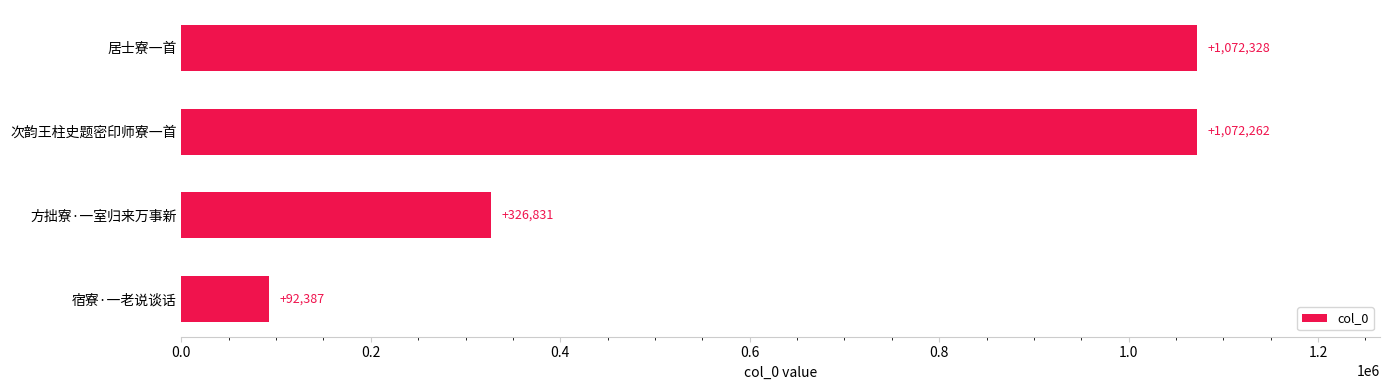

Reading bottom to top, transcribe all the data shown in this chart.

92387	326831	1072262	1072328